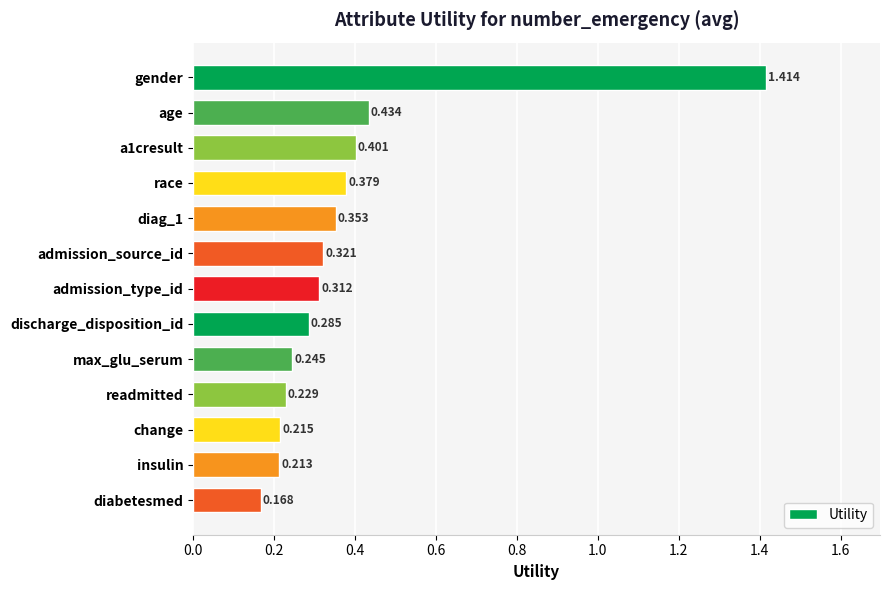

How many values are between 0 and 1?

12